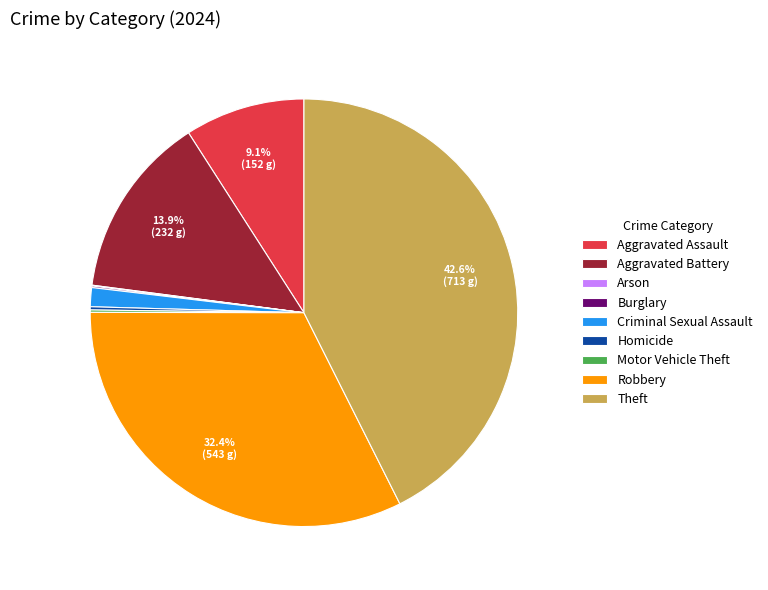

True or false: Theft accounts for 43% of the total.

True